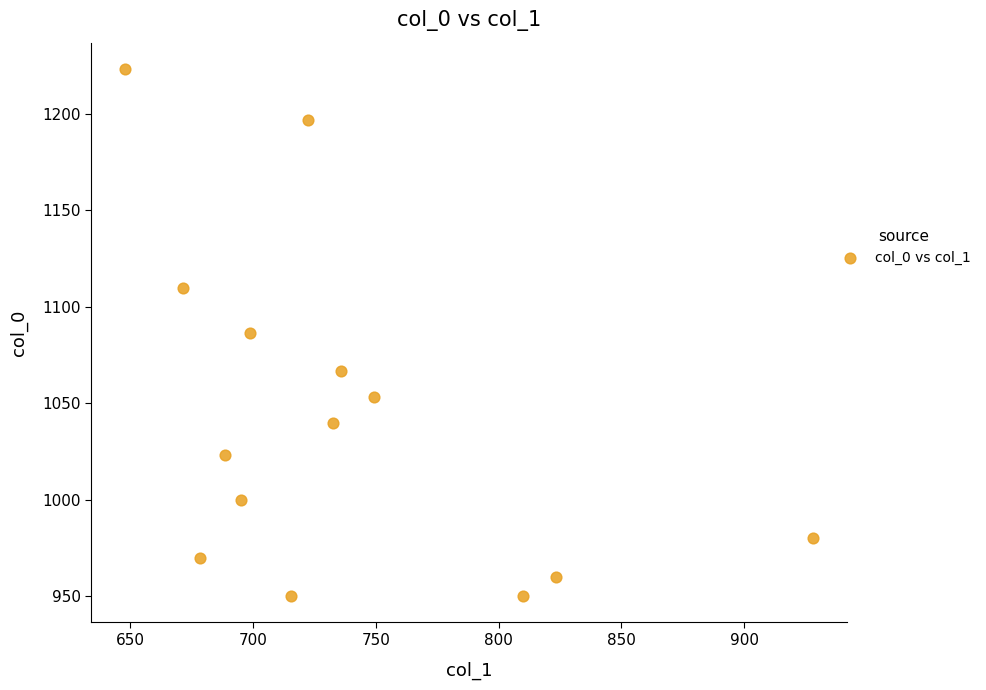

What is the range of X values (max minus min)?

280.1